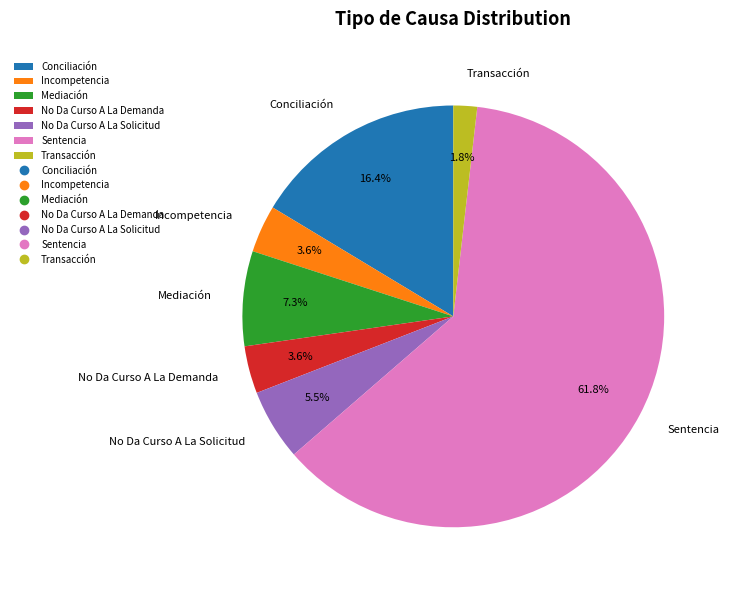

To the nearest percent, what percentage of the pie is Mediación?

7%